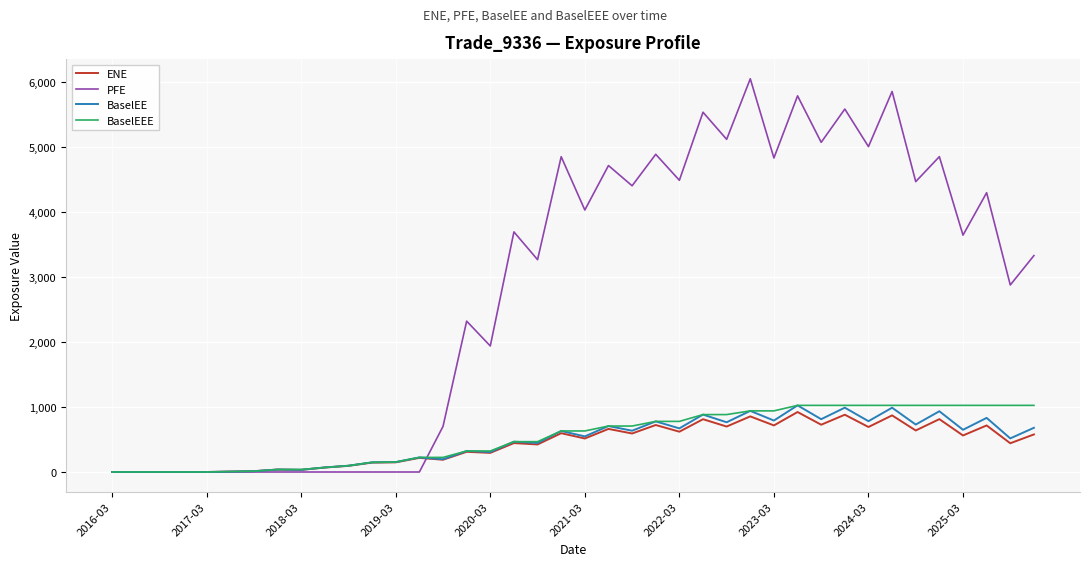

Which series has the largest range (max minus min)?

PFE